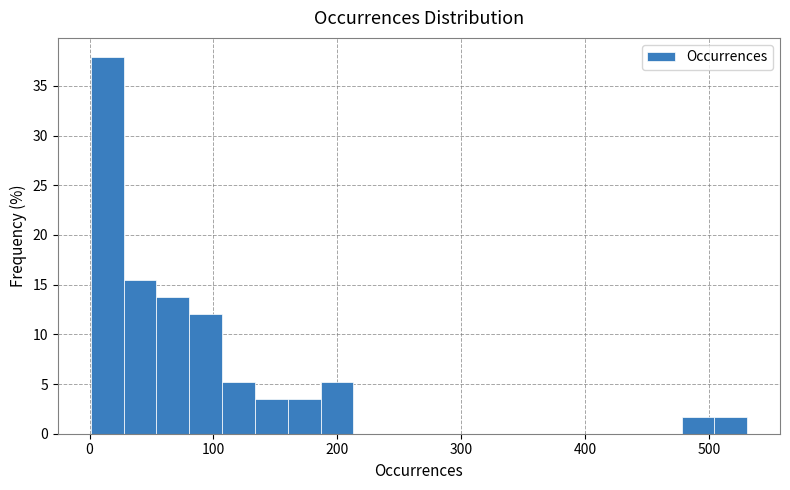

Around what value on the x-axis is the tallest bar? Give the approximate position of its centre, as read against the axis.

10